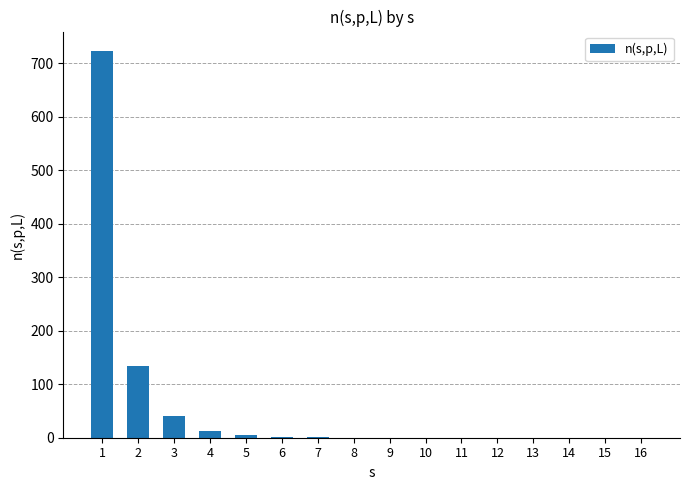

The value at 3 is 40.3. True or false?

True